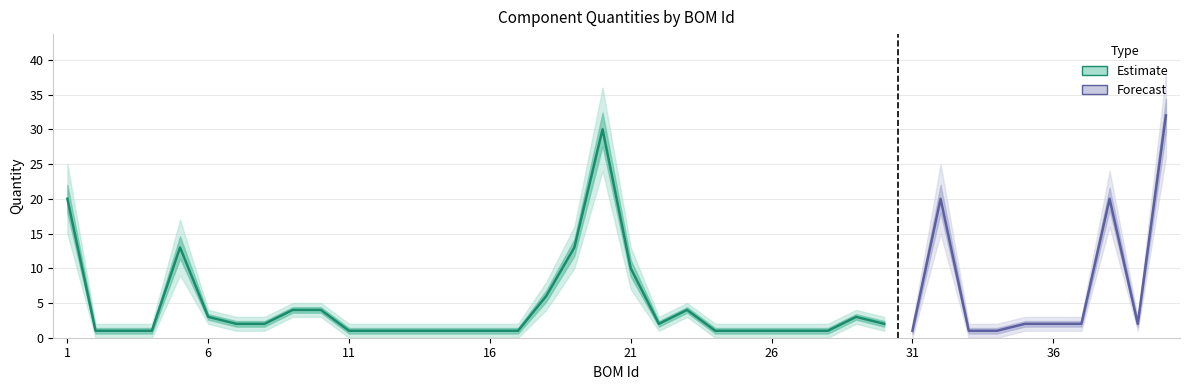

What is the difference between the maximum and minimum values?

31